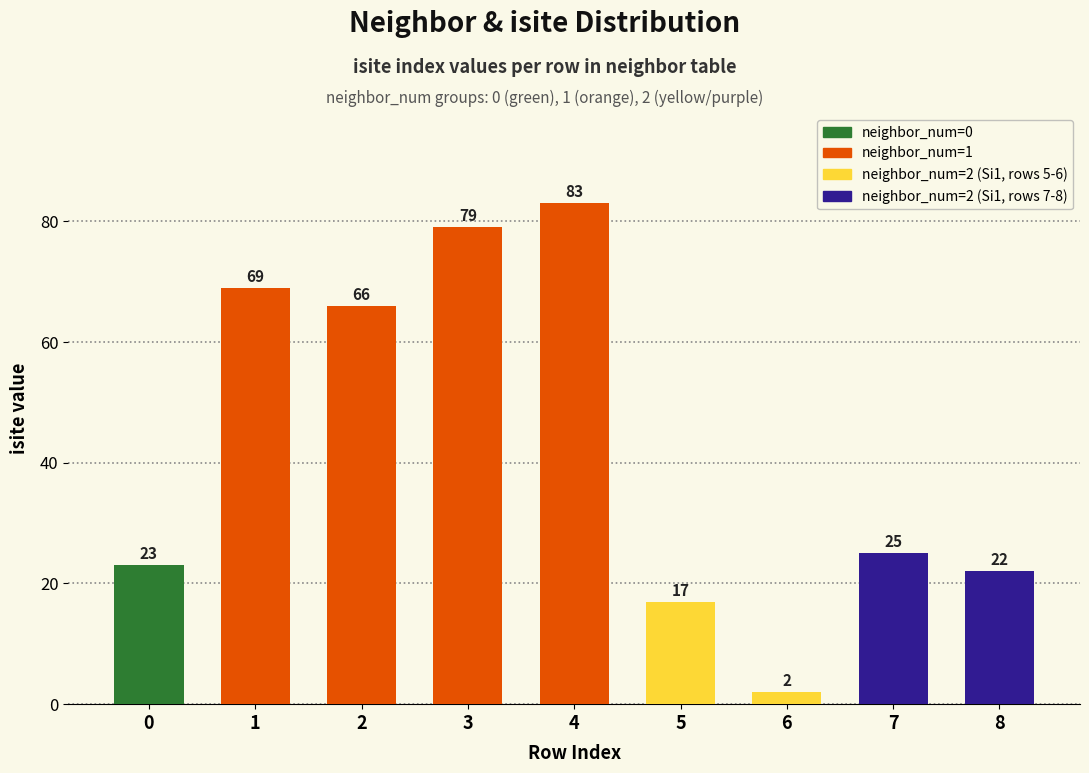

Rank the categories by value from lowest to highest.

6, 5, 8, 0, 7, 2, 1, 3, 4